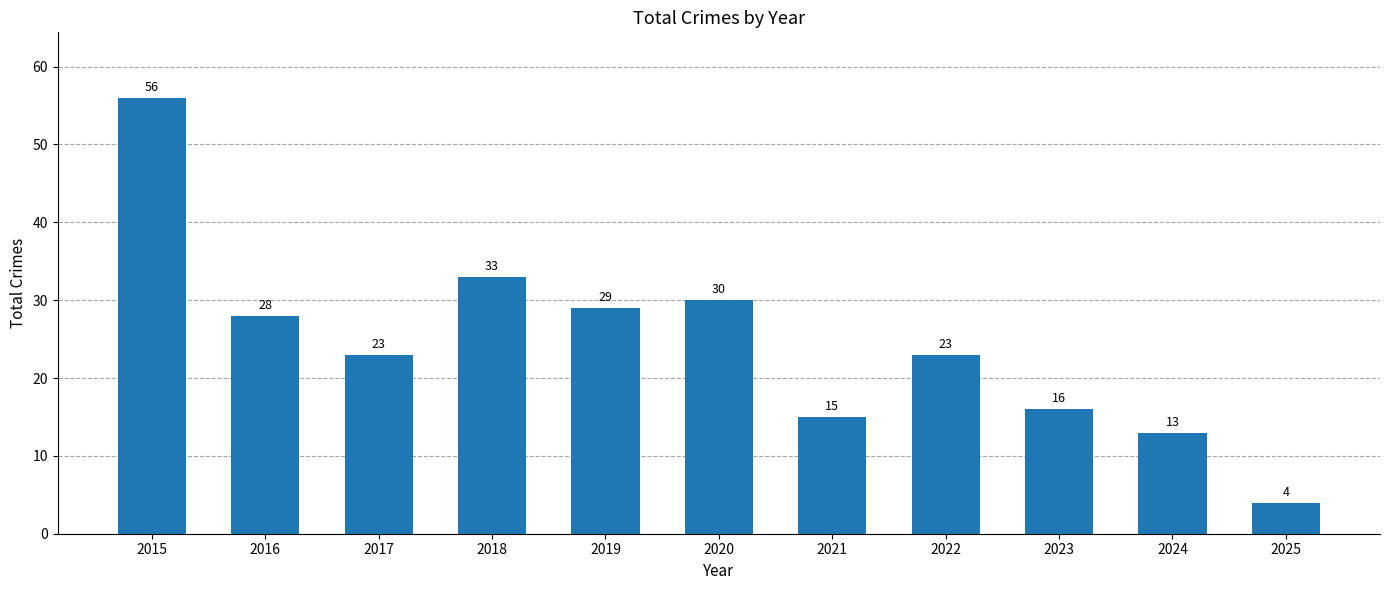

Reading right to left, what are all the values shown in this chart?

4	13	16	23	15	30	29	33	23	28	56